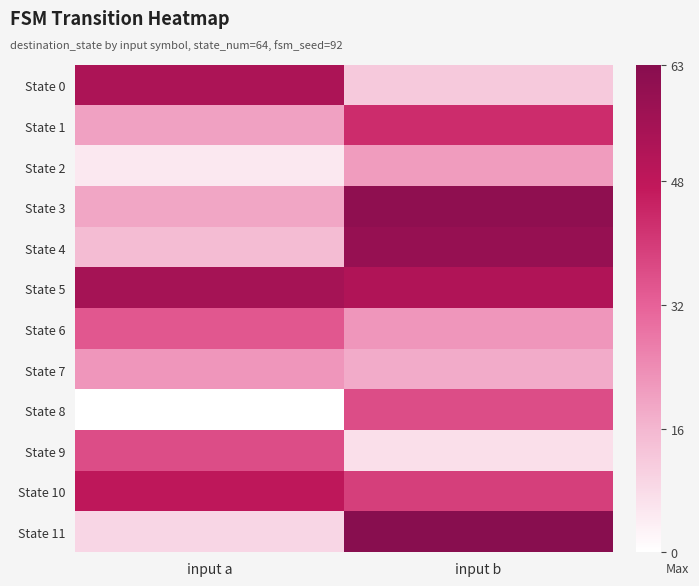

Which has a higher value, input a or input b?

input a